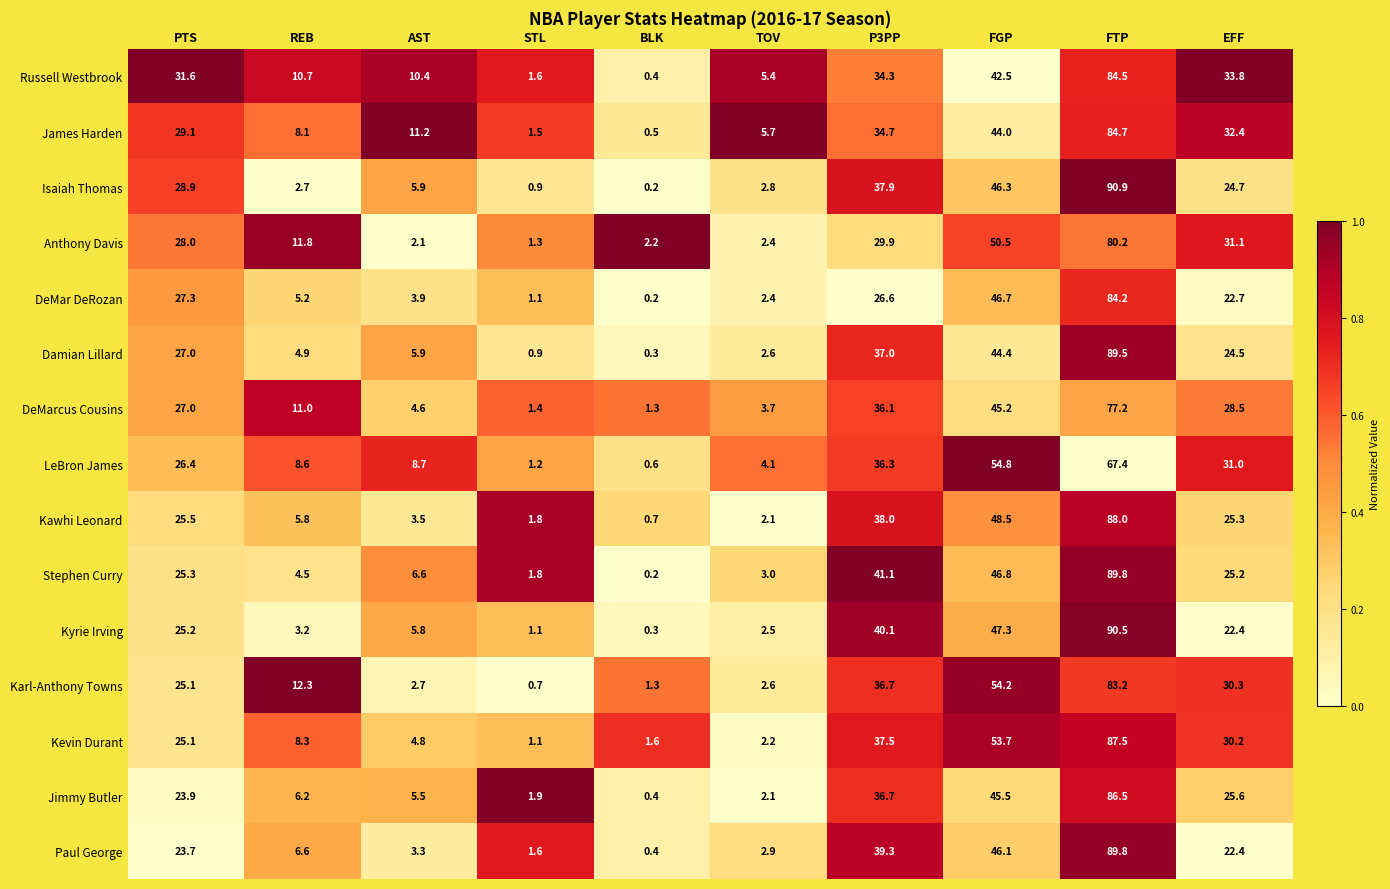

The value of Jimmy Butler at P3PP is 36.7. True or false?

True